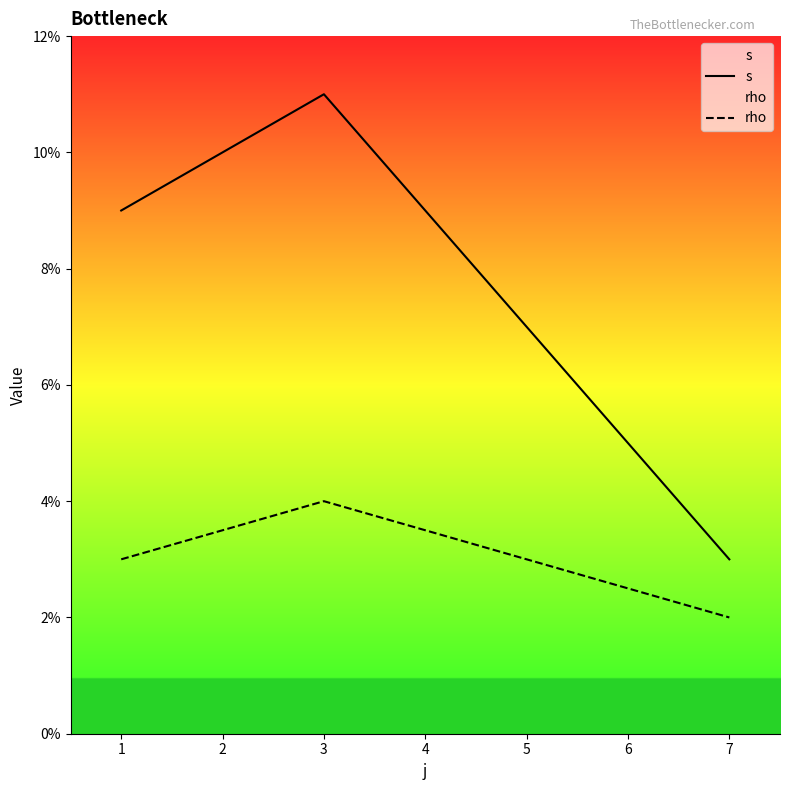

What is the sum of the s values at 0 and 2?

12